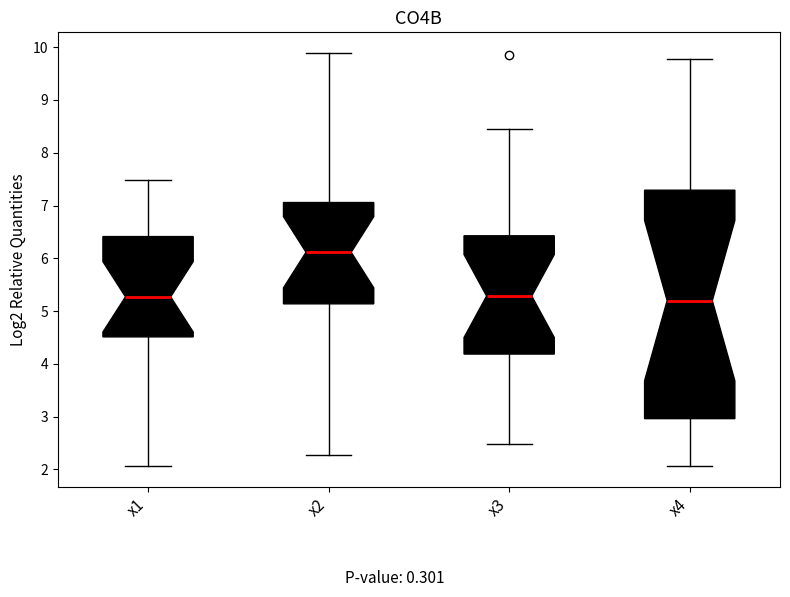

Which box is the tallest, from its lower edge to its upper edge?

x4